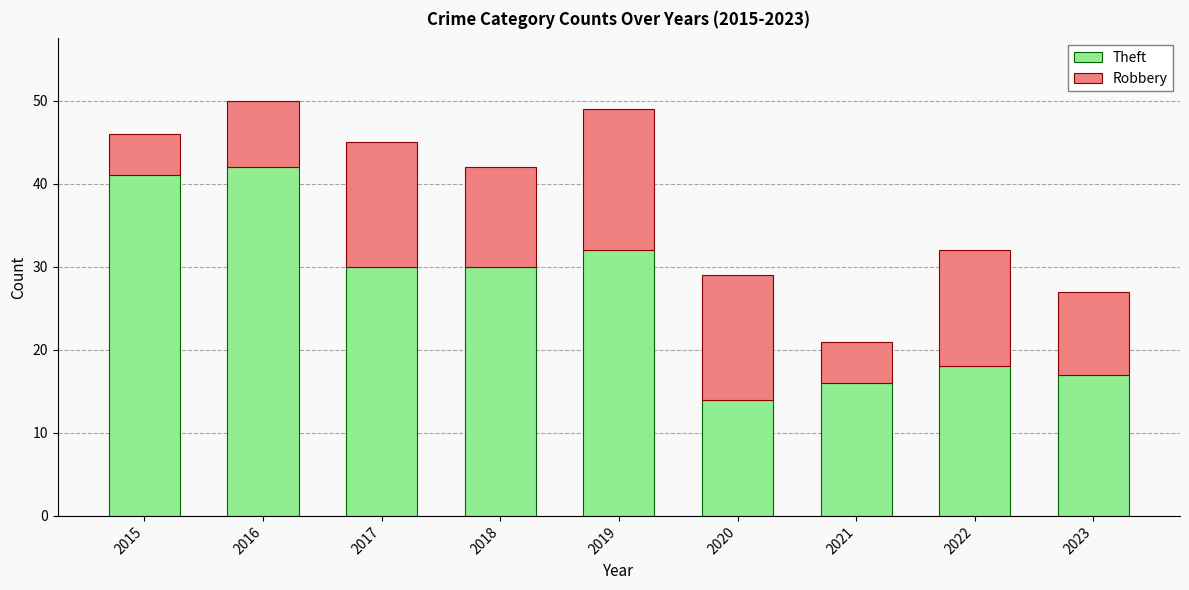

Reading right to left, what are the values for Theft?

2023=17	2022=18	2021=16	2020=14	2019=32	2018=30	2017=30	2016=42	2015=41